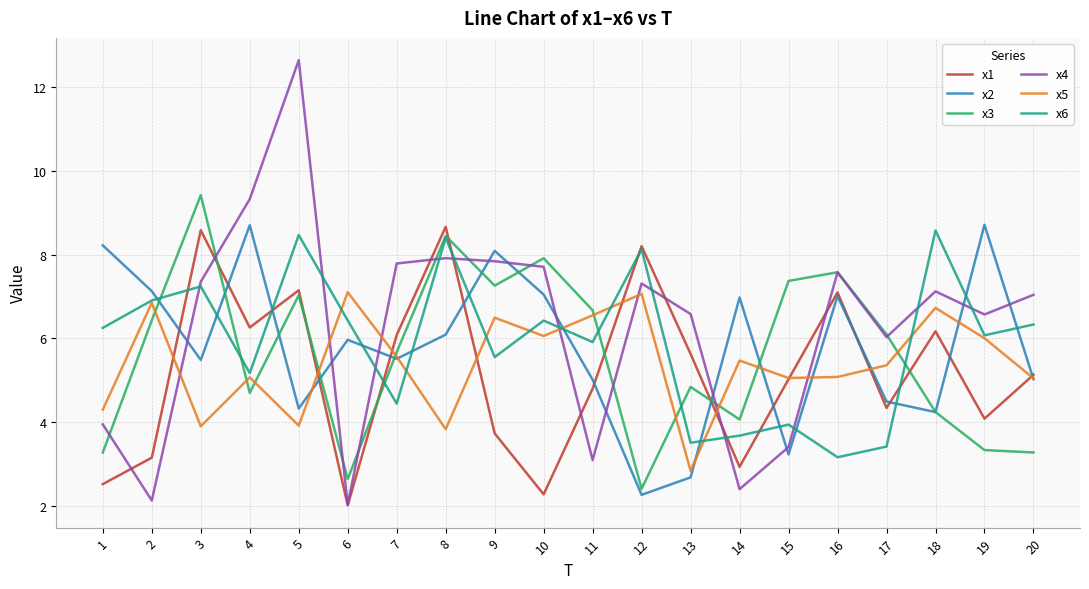

What are all the series names shown in the legend?

x1, x2, x3, x4, x5, x6